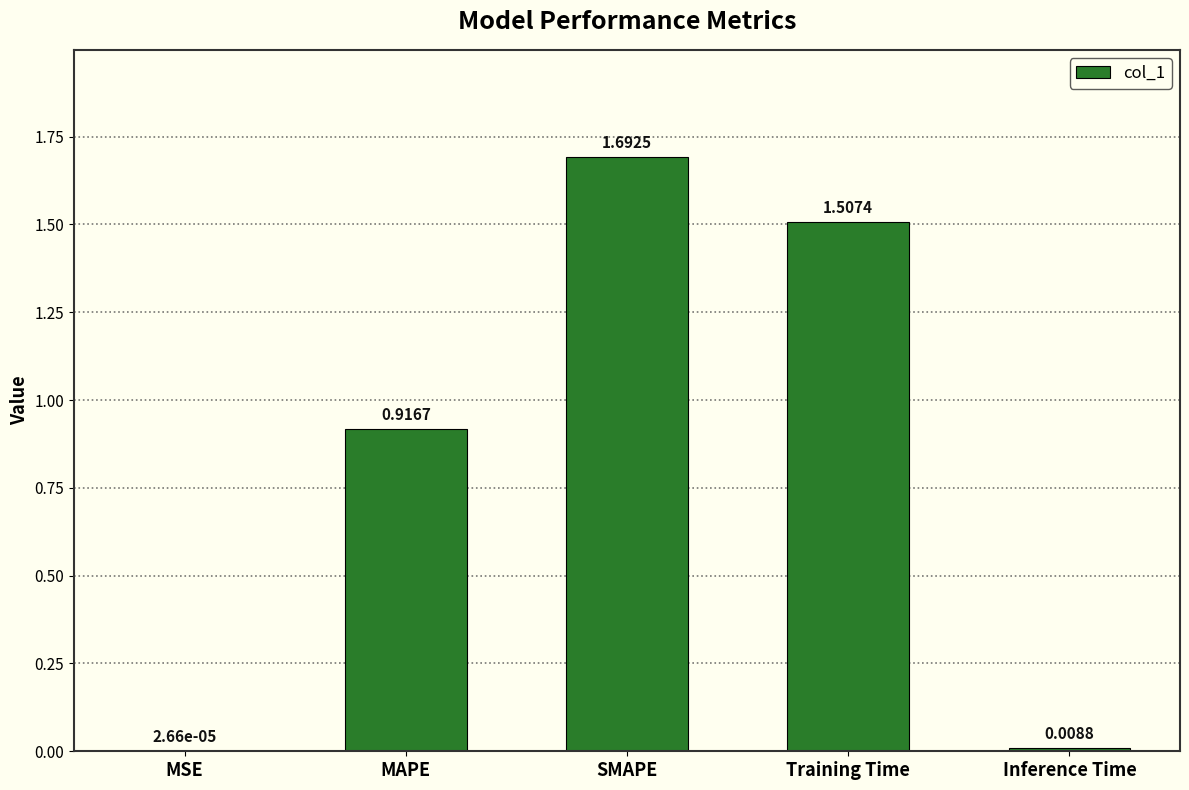

What is the sum of the values at SMAPE and MAPE?

2.6